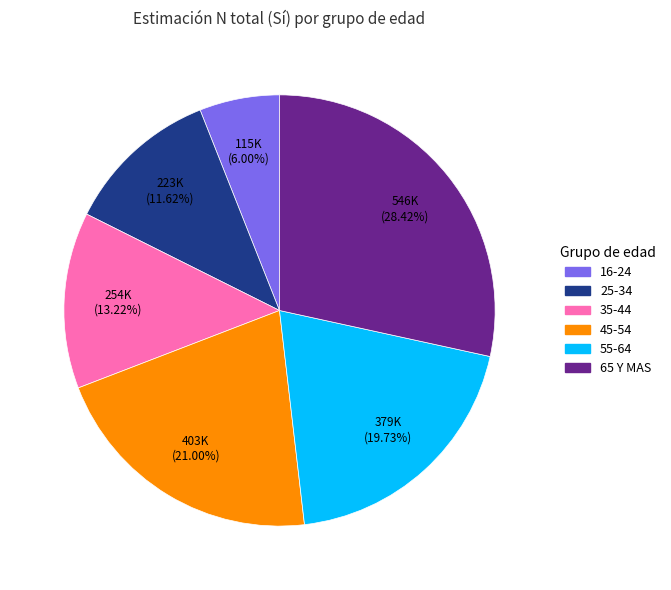

To the nearest percent, what is the average slice percentage?

17%